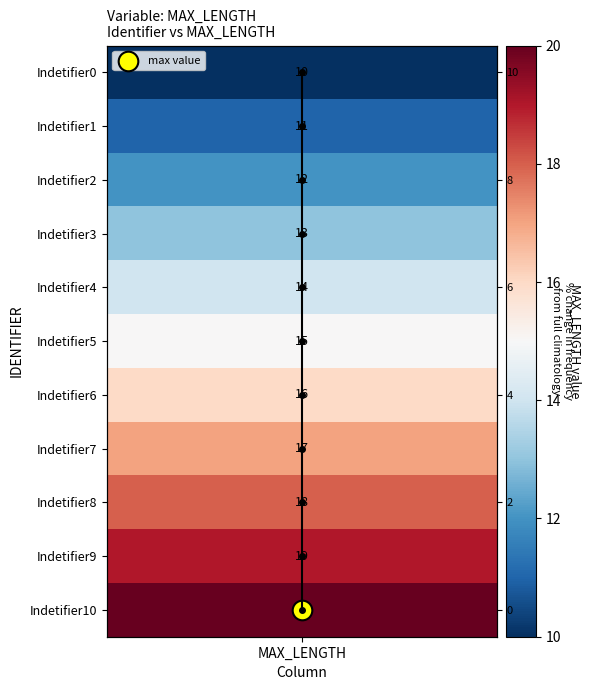

Is it true that the value at MAX_LENGTH is 11?

False